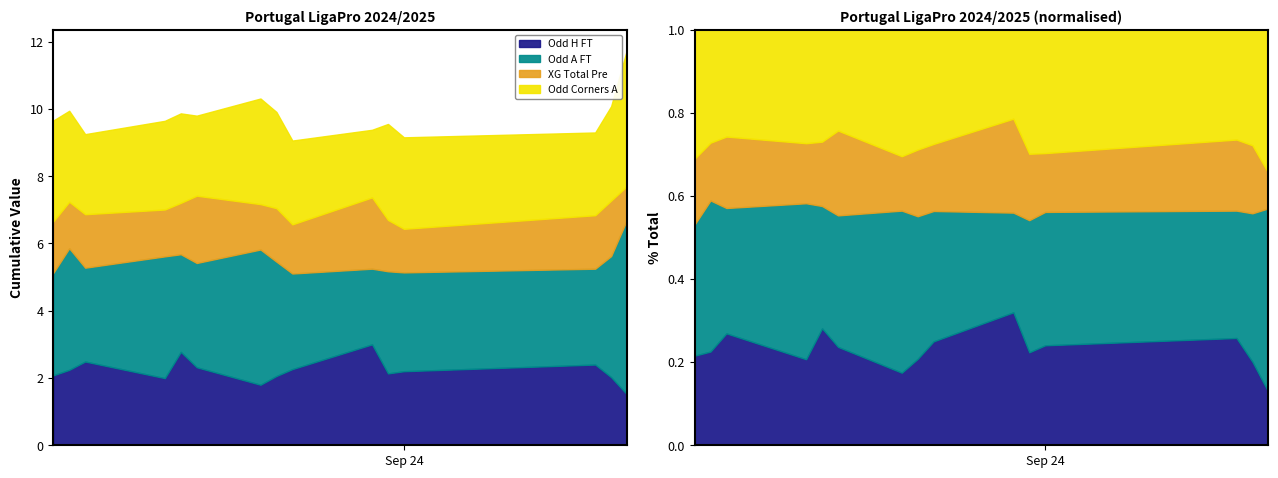

What value does the Odd_A_FT series have at 7?

2.4